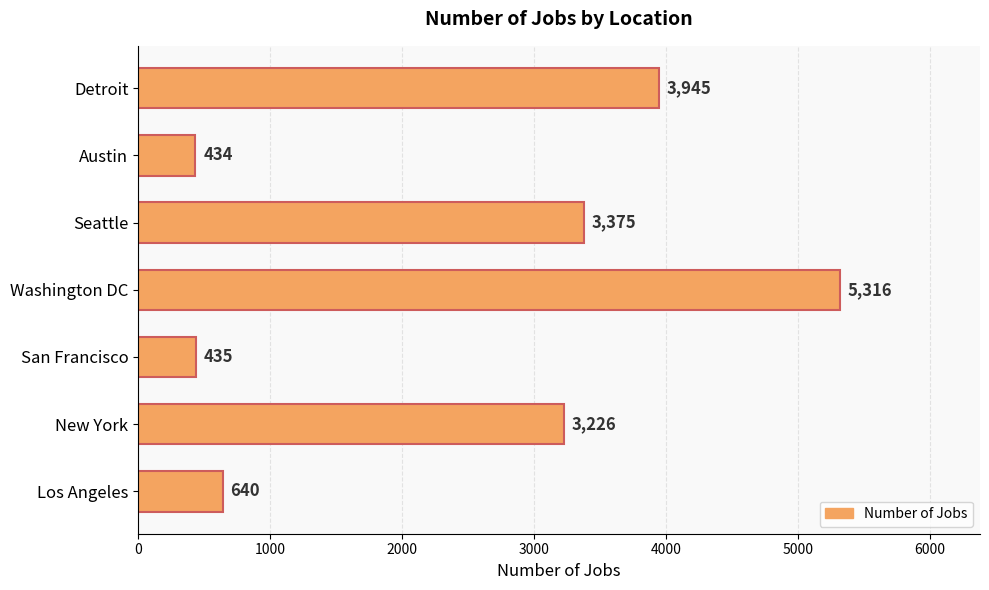

Are the bars grouped side by side (vs. stacked)?

No